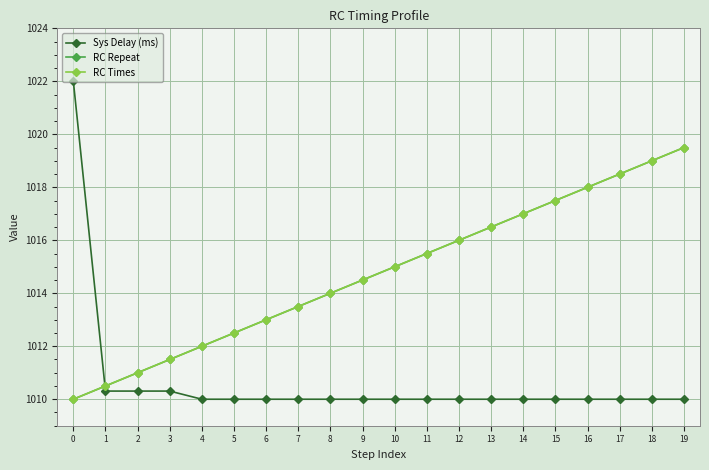

True or false: Sys Delay (ms) has a value of 403.9 at 4.

False